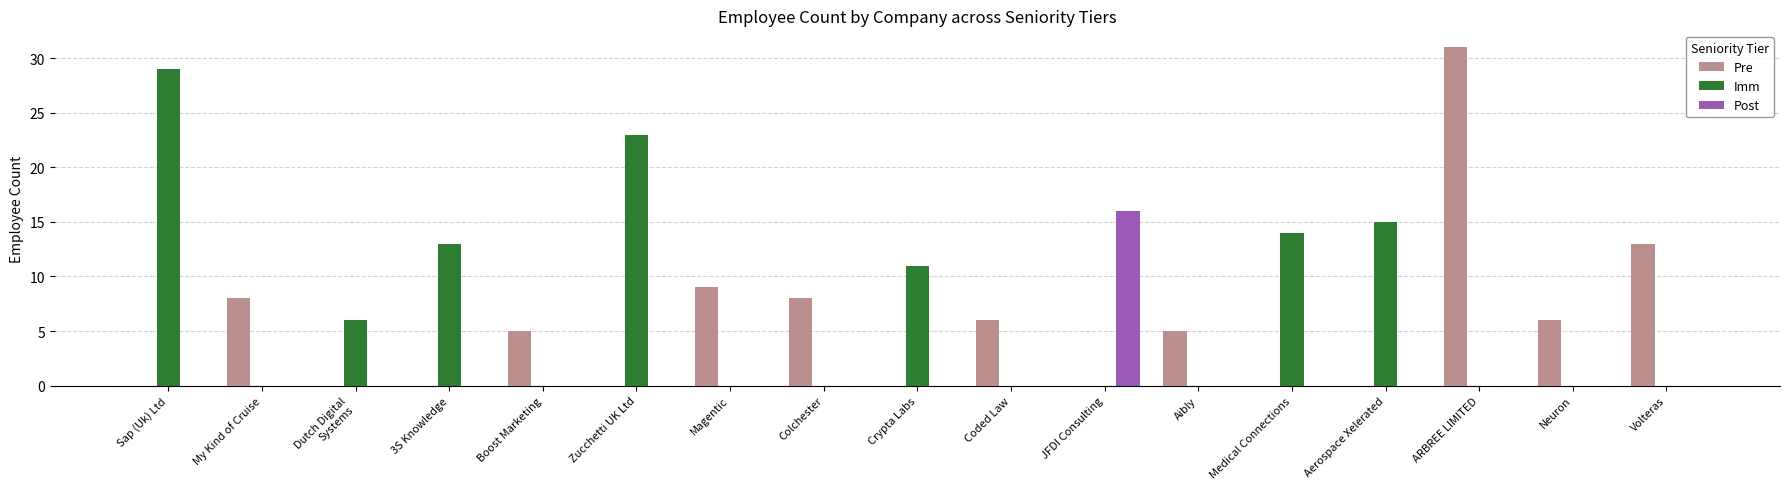

True or false: Post has a value of 0 at Coded Law.

True